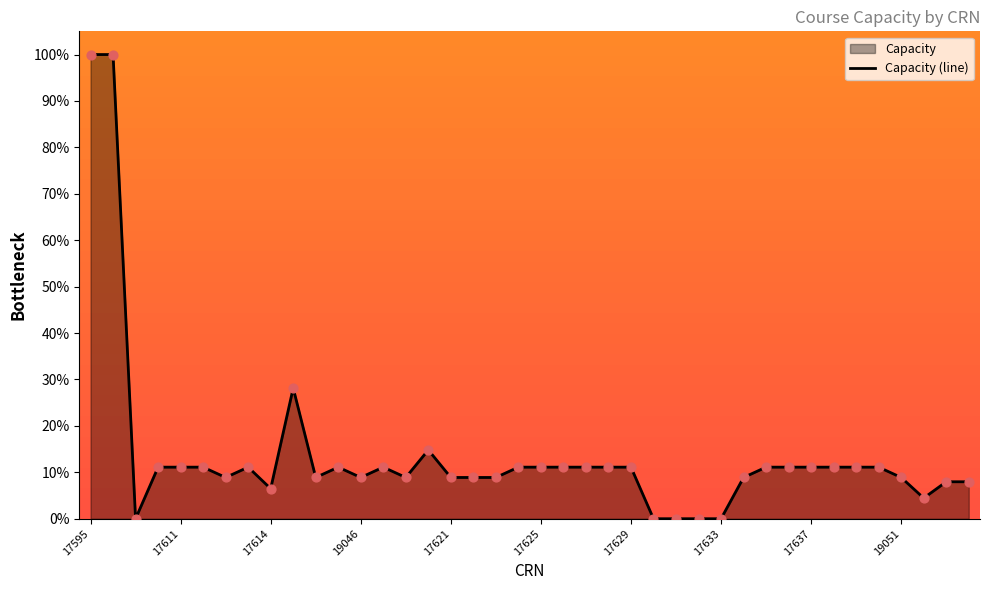

What is the ratio of the value at 17 to the value at 11?

0.8